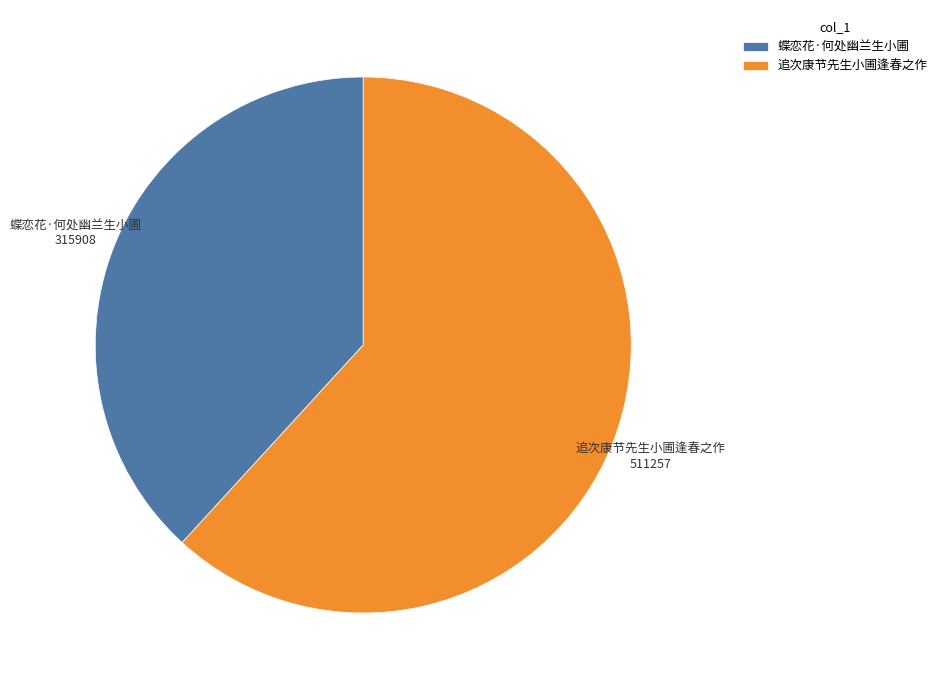

Which slice is the largest?

追次康节先生小圃逢春之作